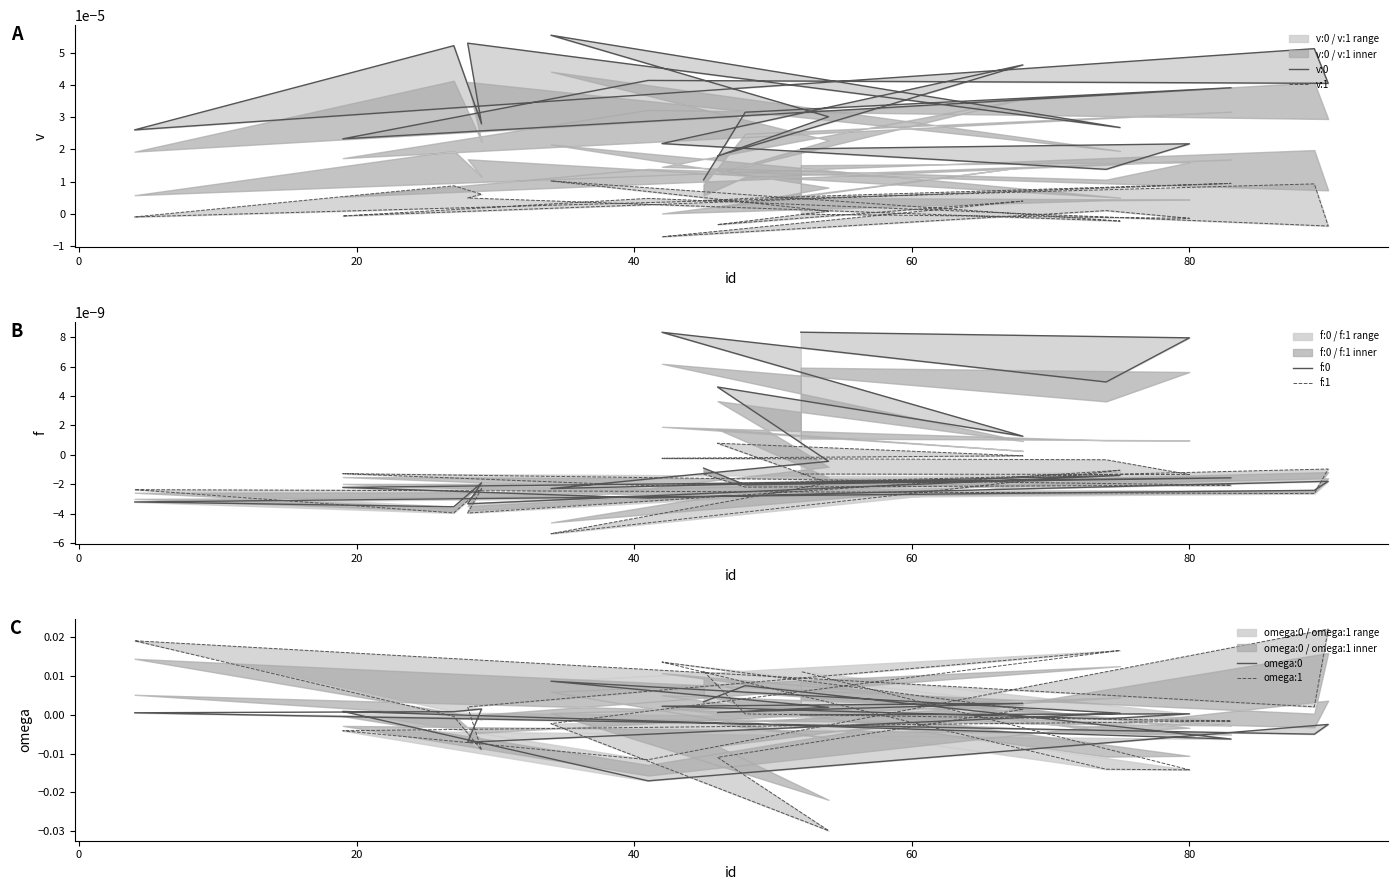

Where is the first local maximum for f:1?

40